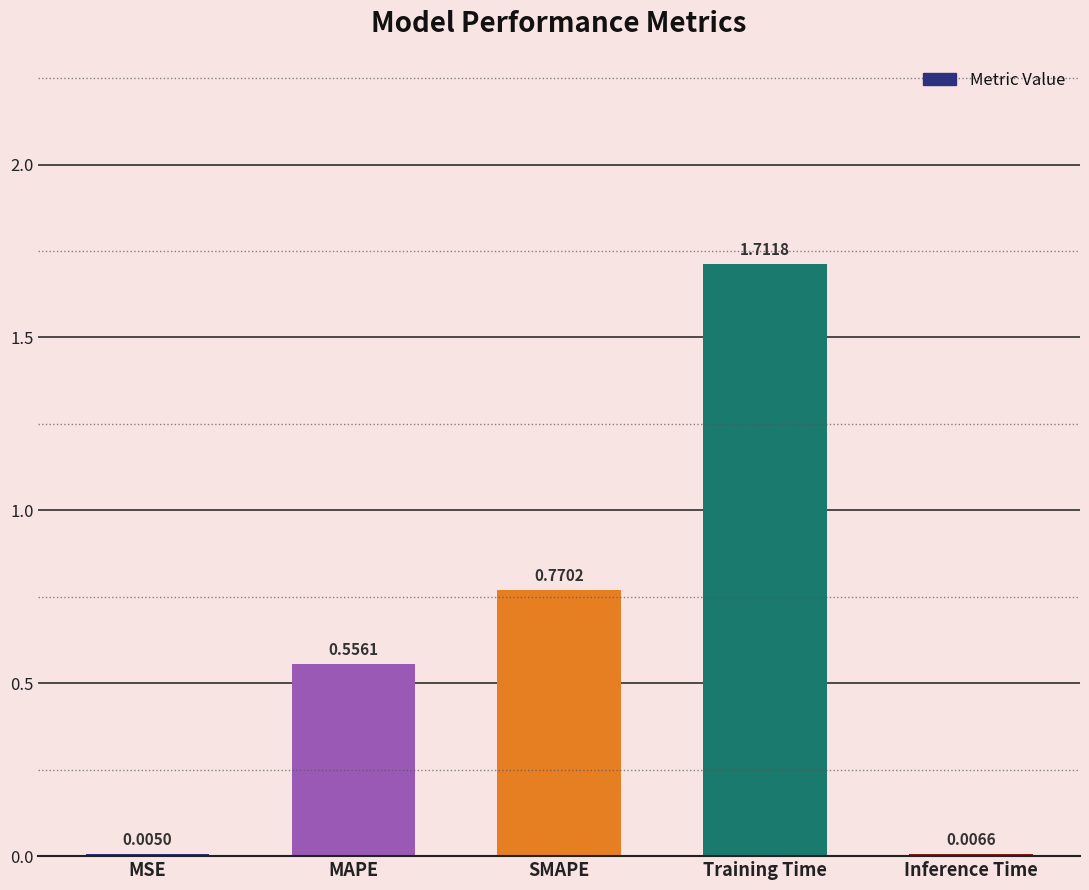

Between SMAPE and Training Time, which is larger?

Training Time